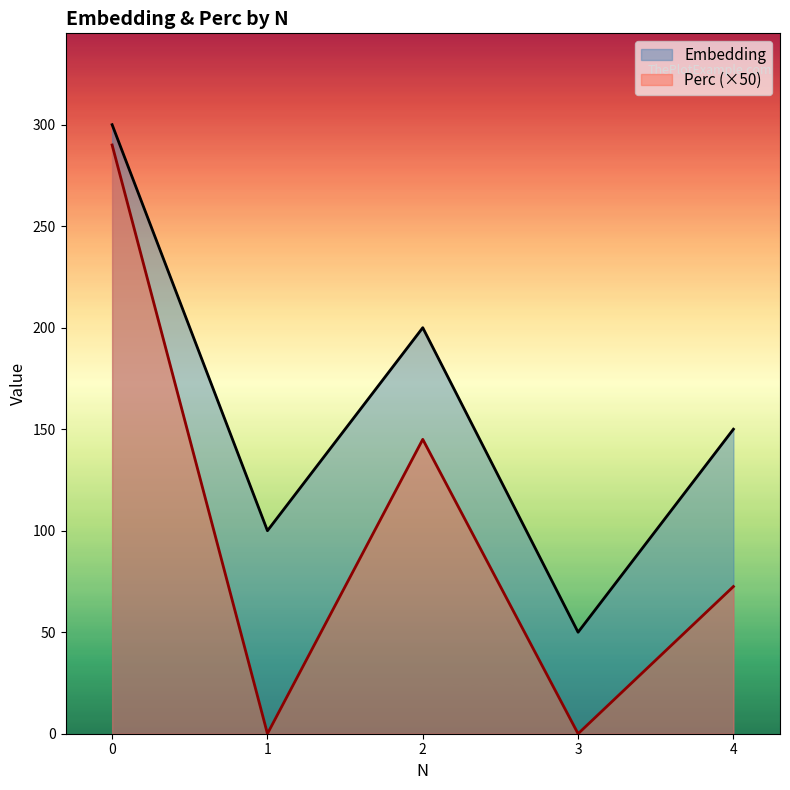

Read the Perc value at 2.

145.0